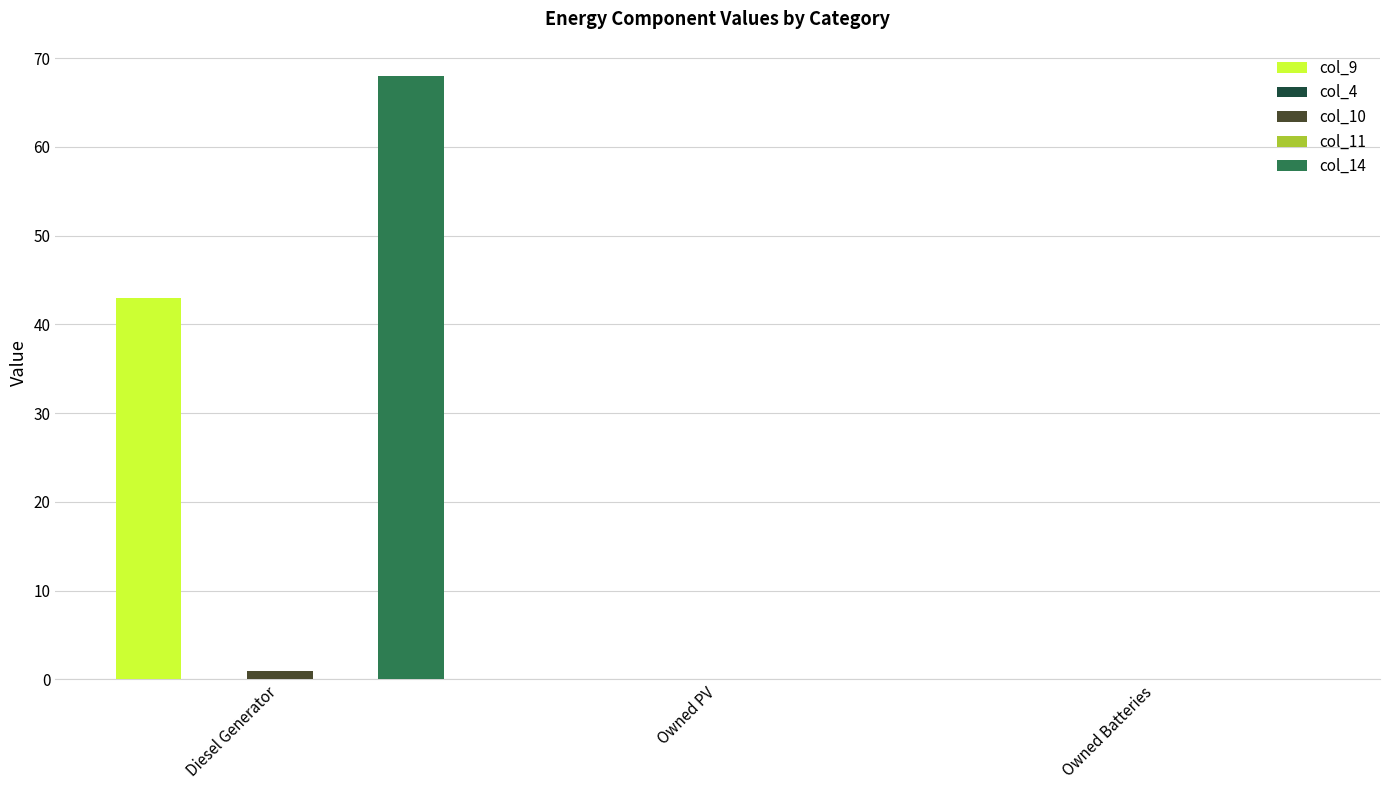

How many bars are there in total?

15